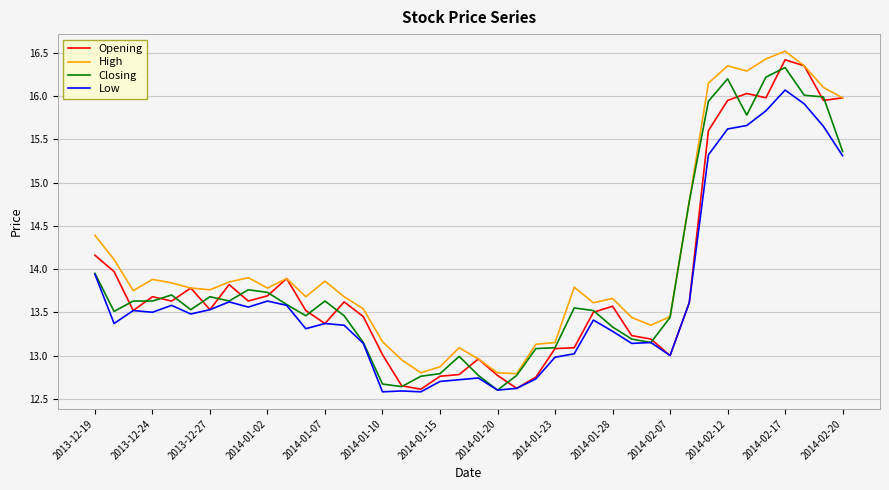

Rank the series by their maximum value, from lowest to highest.

Low, Closing, Opening, High